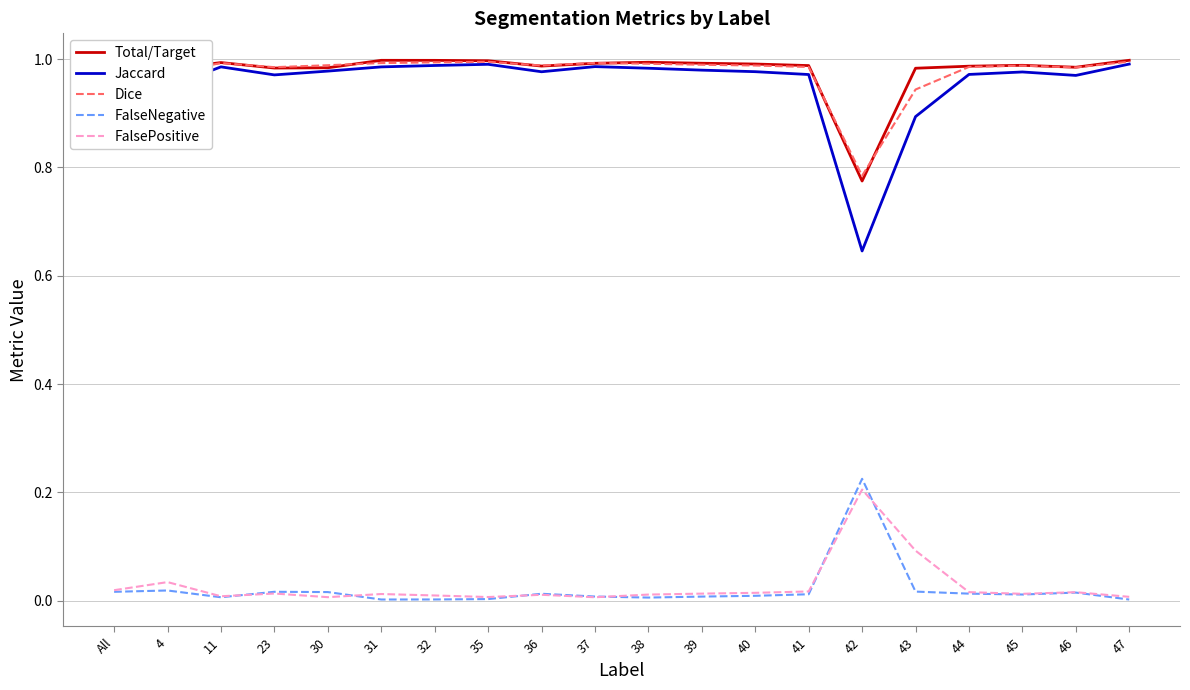

At how many categories does at least one series exceed 0?

20